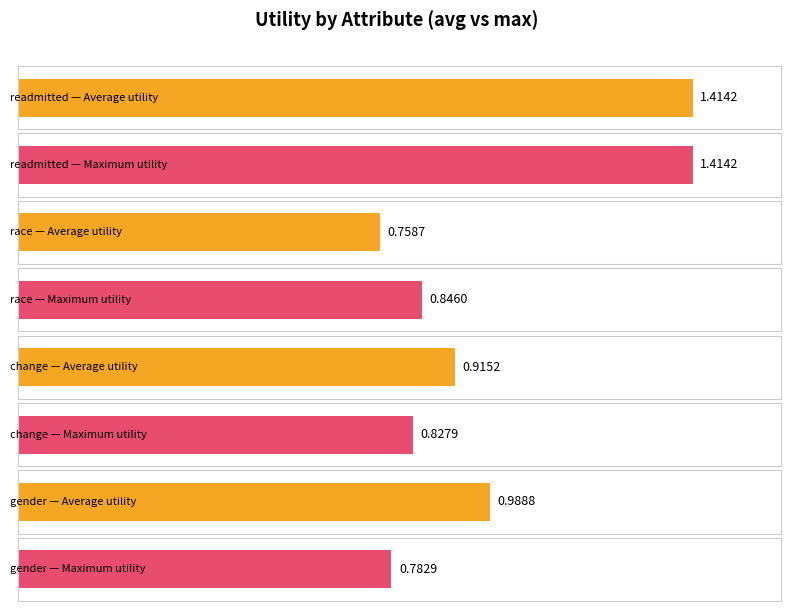

What is the maximum value for max_utility?

1.4